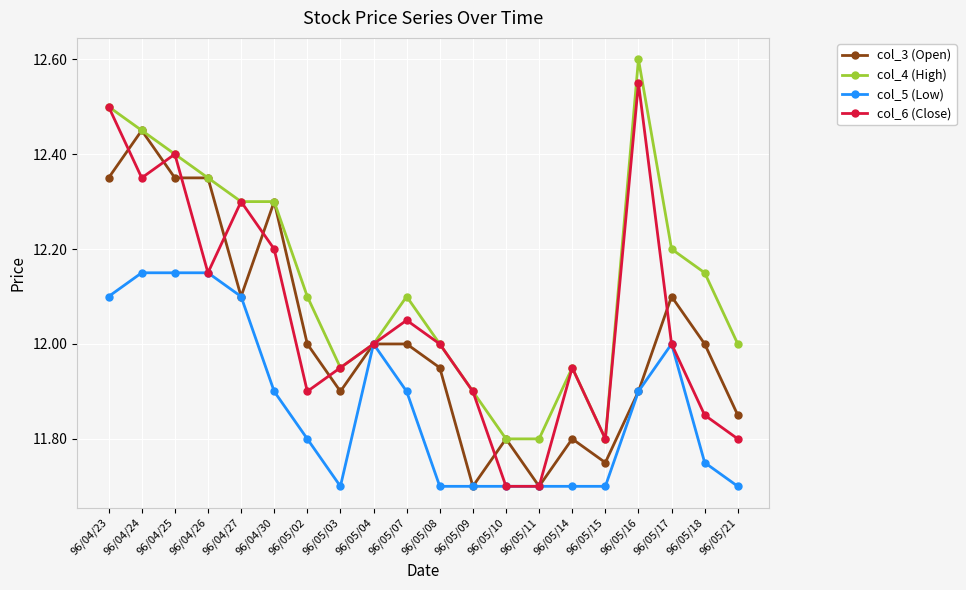

What is the sum of the col_3 (Open) values at 96/05/14 and 96/04/27?

23.9